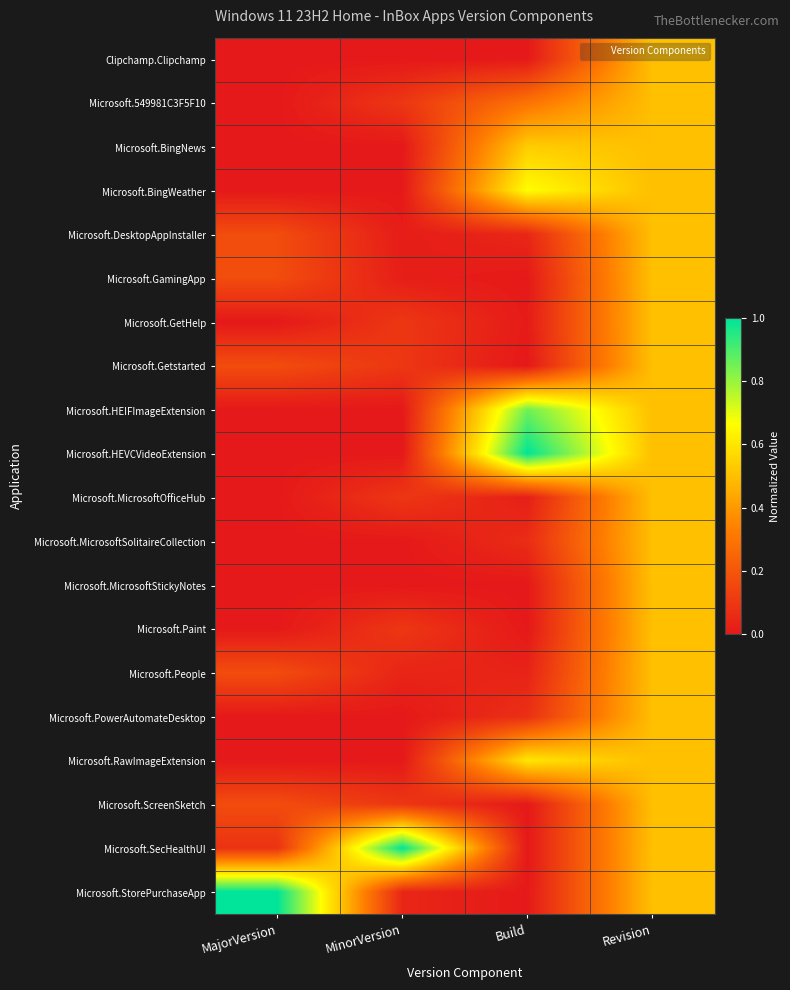

What is the total value across all series at Revision?

10.0